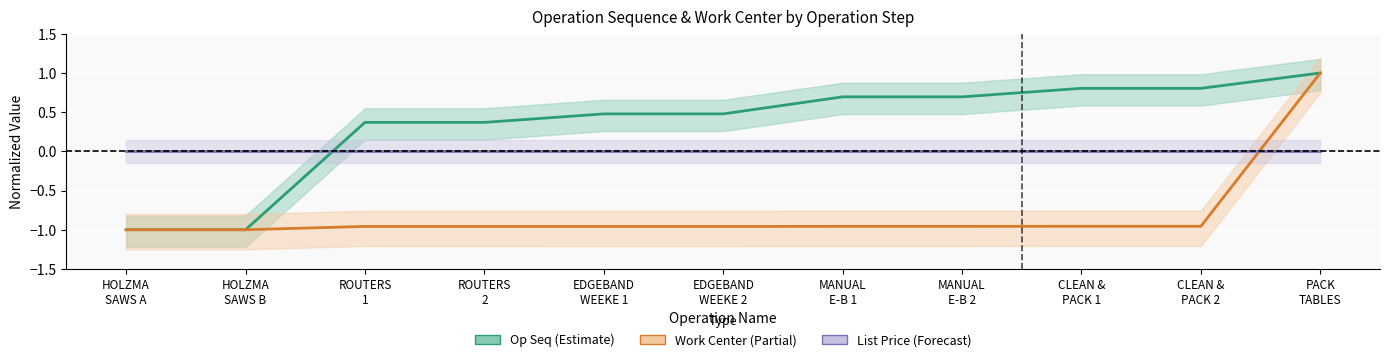

After their last crossing, which series has the higher values: List Price (Forecast) or Work Center (Partial)?

Work Center (Partial)